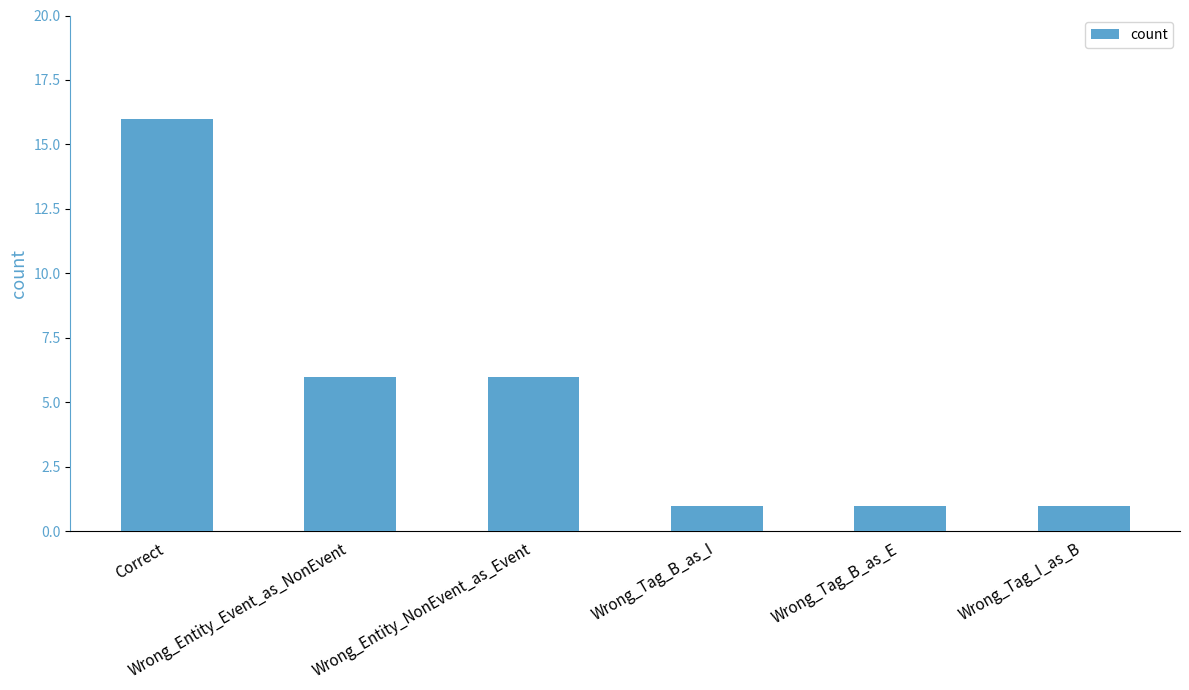

Where does the data first go above 6?

Correct